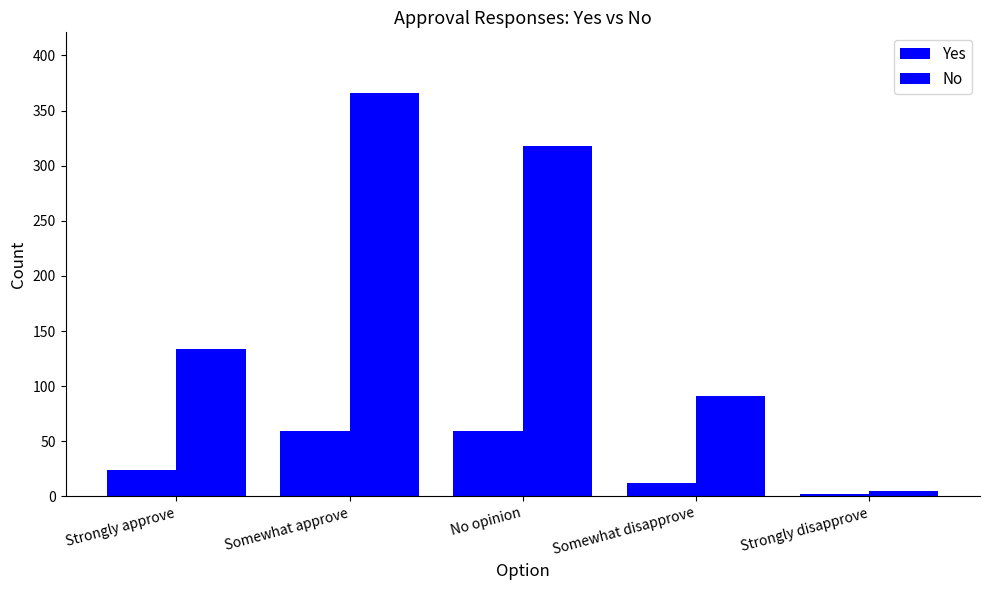

What is the label of the 2nd bar from the right?

Somewhat disapprove